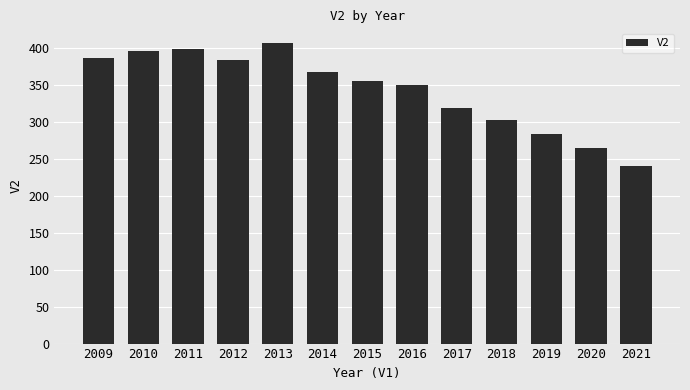

Reading left to right, transcribe all the data shown in this chart.

386	395	399	384	406	367	355	349	318	302	284	265	240